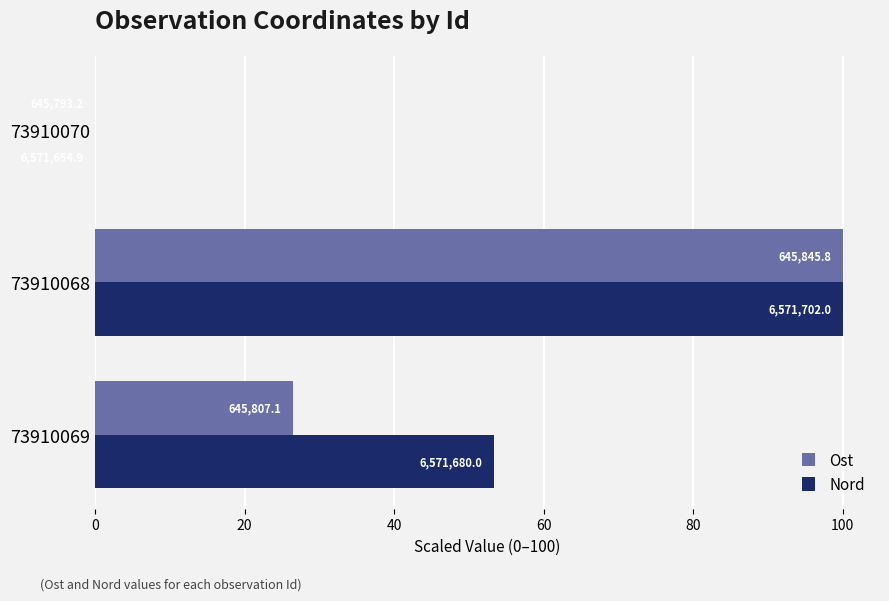

What are all the series names shown in the legend?

Ost, Nord